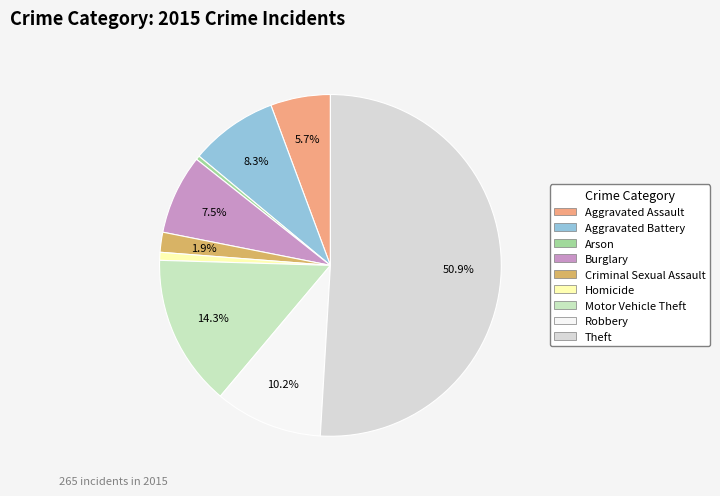

Rank the categories by value from highest to lowest.

Theft, Motor Vehicle Theft, Robbery, Aggravated Battery, Burglary, Aggravated Assault, Criminal Sexual Assault, Homicide, Arson